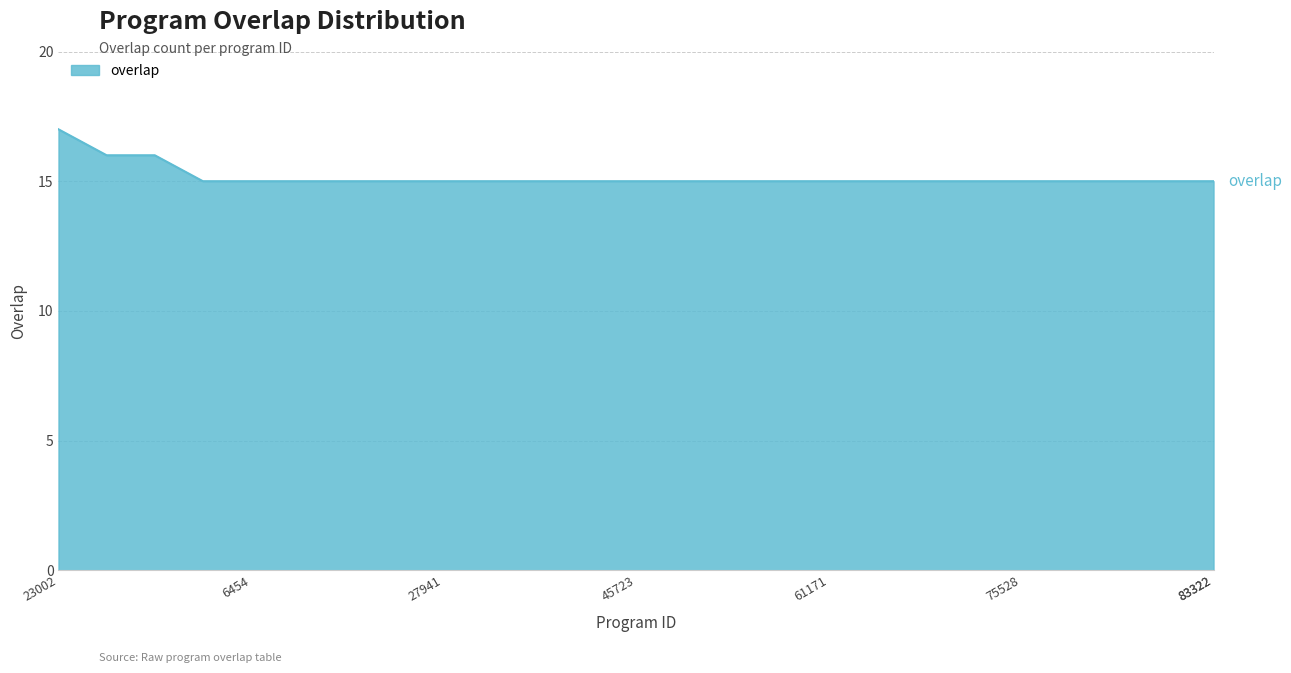

Reading left to right, extract all data points from this chart.

17	16	16	15	15	15	15	15	15	15	15	15	15	15	15	15	15	15	15	15	15	15	15	15	15